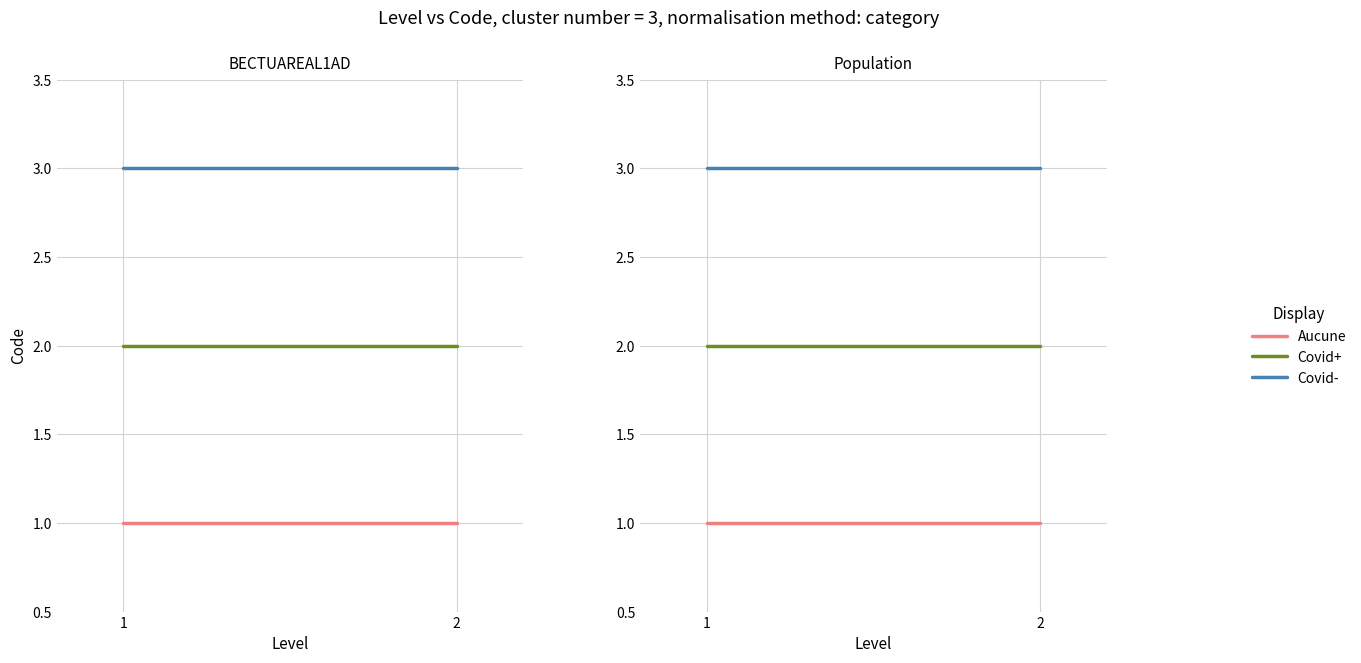

Where is Covid+ nearest to the value 2?

1